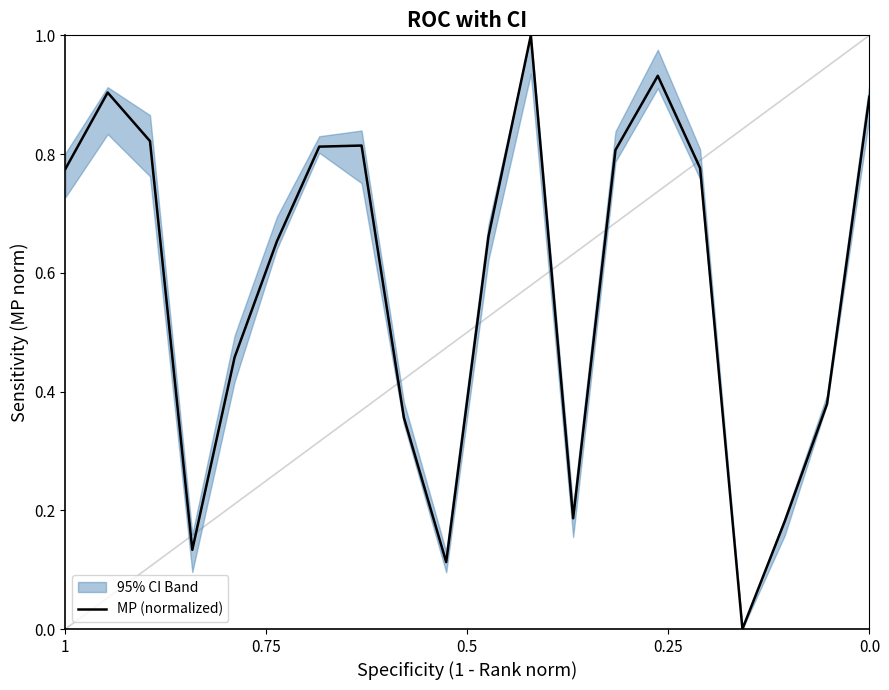

How many categories are shown in the chart?

20